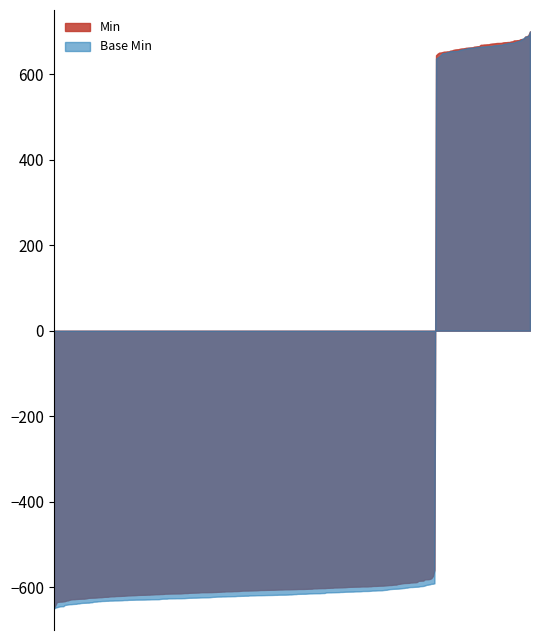

Does the chart have visible grid lines?

No